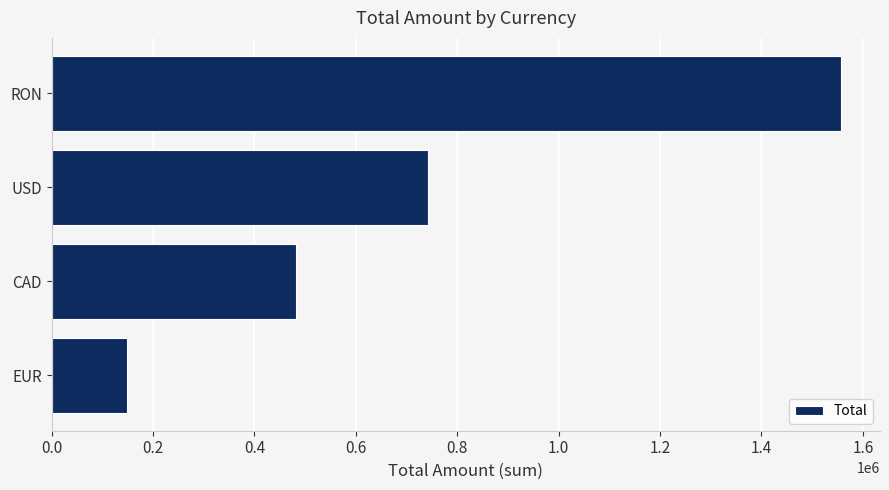

Is it true that the value at RON is 1555956.6?

True